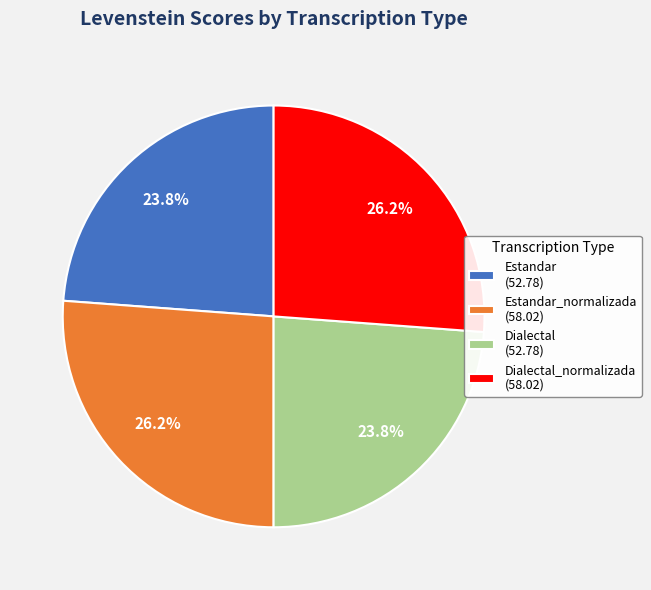

How many segments does this pie chart have?

4